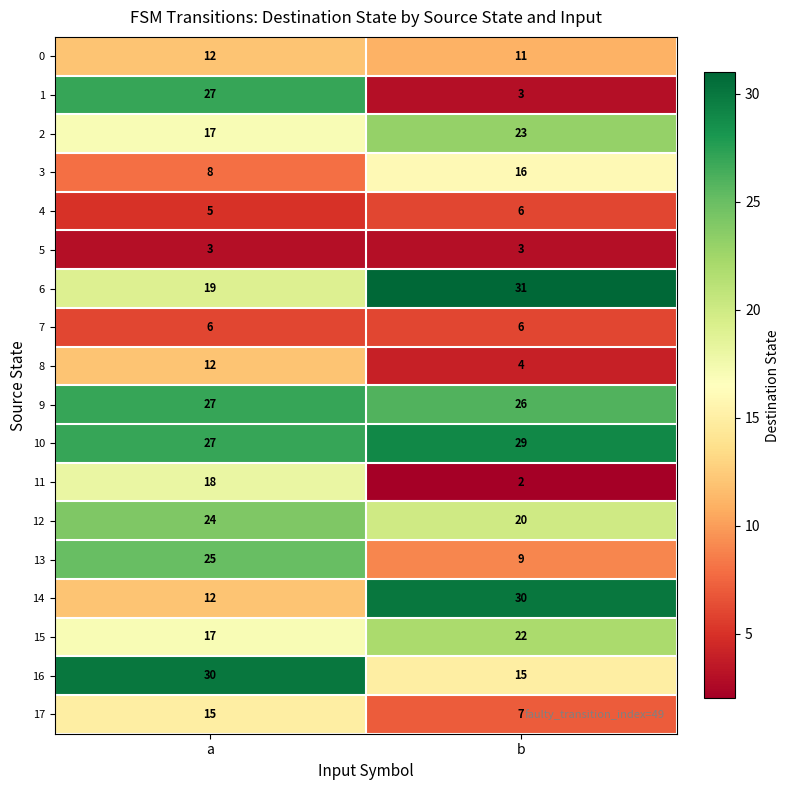

What is the difference between the highest and lowest values at b?

29